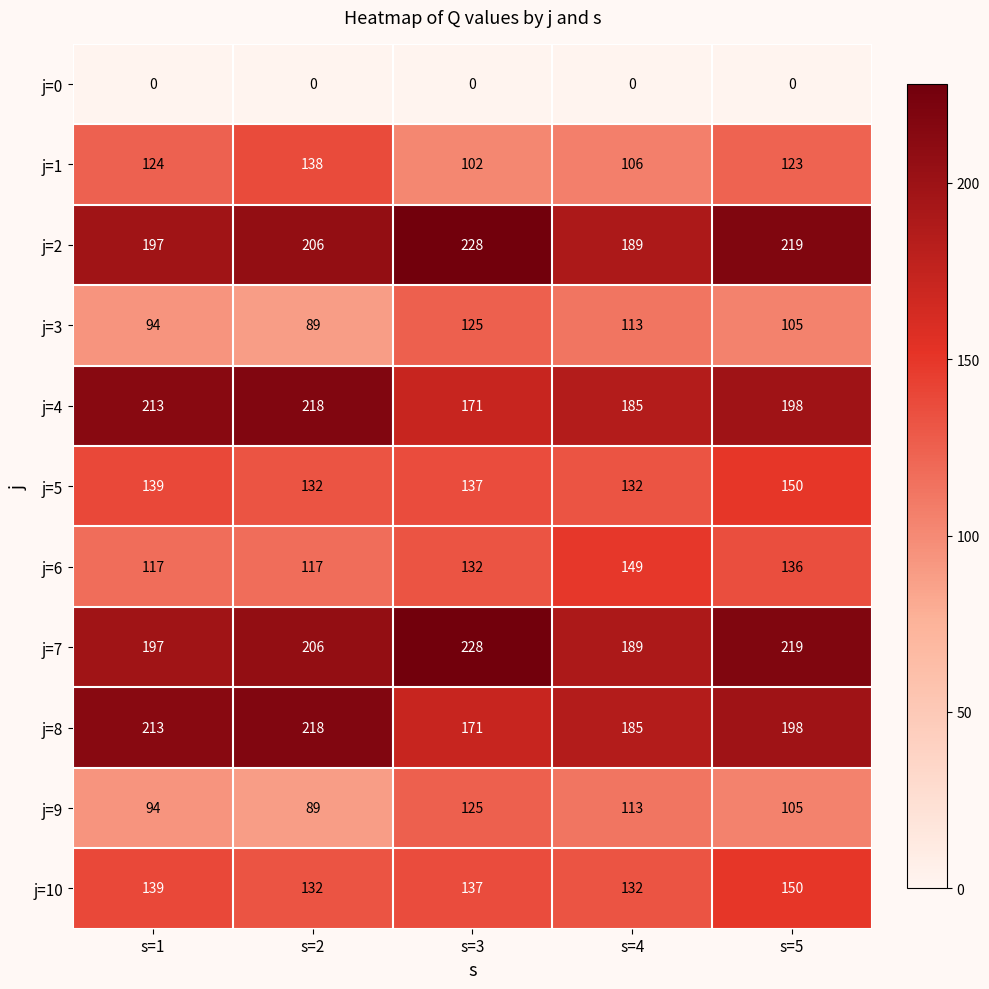

Where is j=1 nearest to the value 120?

s=5